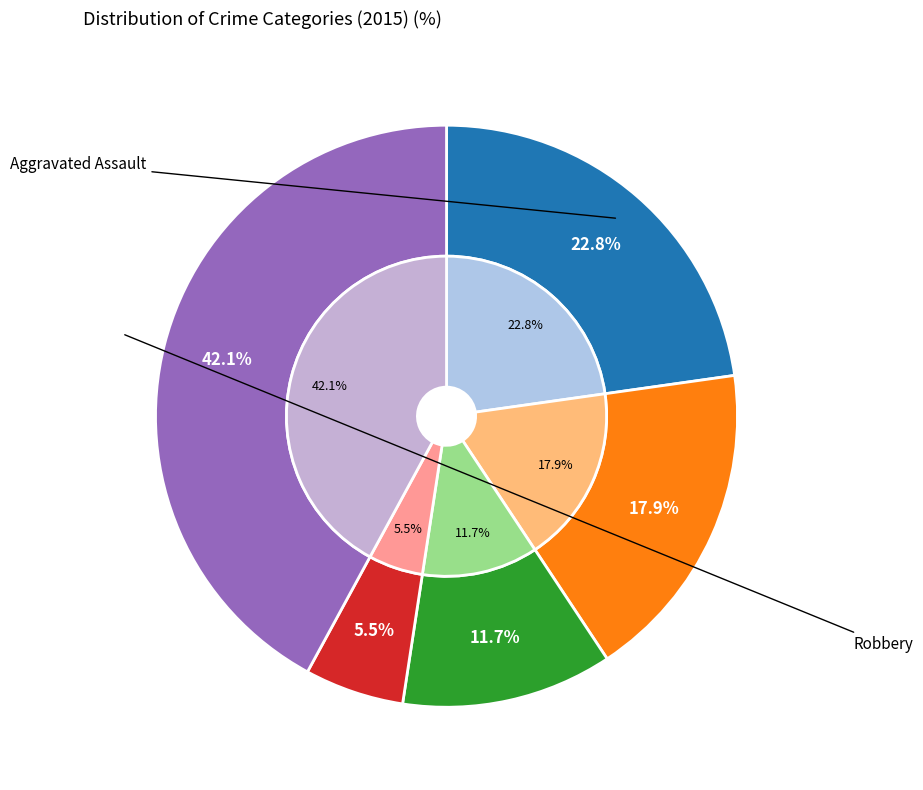

Is the sum of Homicide and Aggravated Assault greater than half?

No